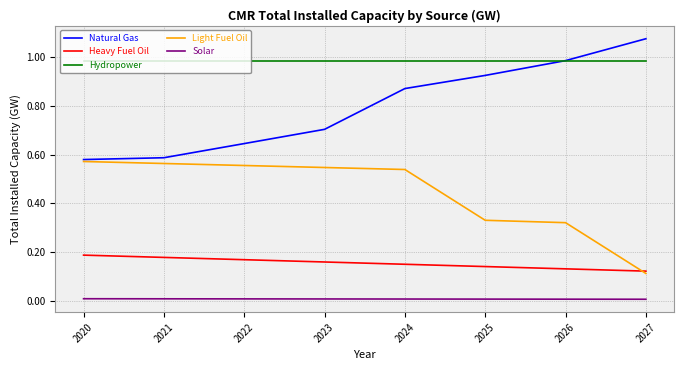

How many lines are shown in the chart?

5